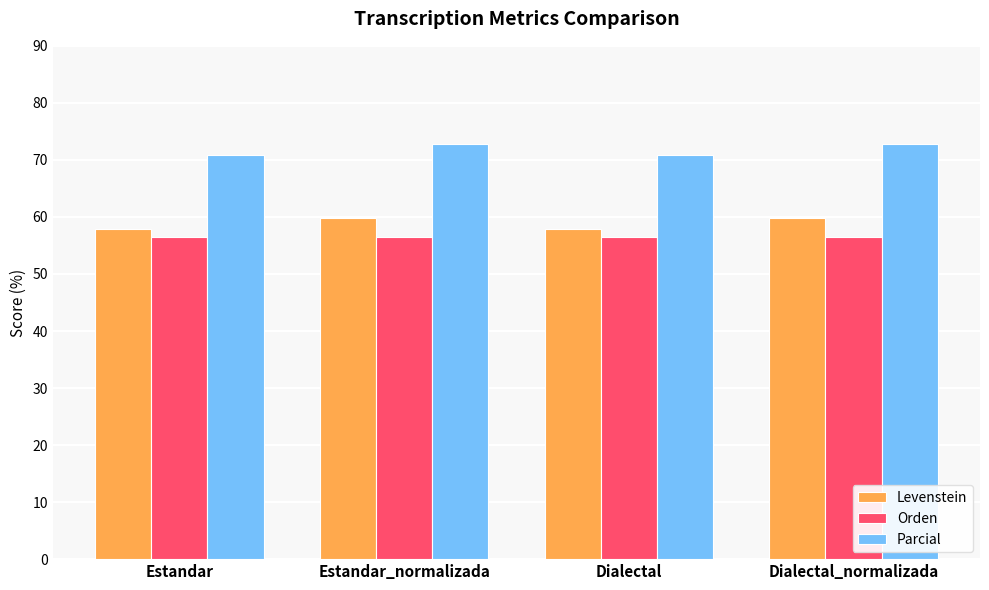

Between Dialectal and Dialectal_normalizada, which series saw the biggest shift?

Levenstein